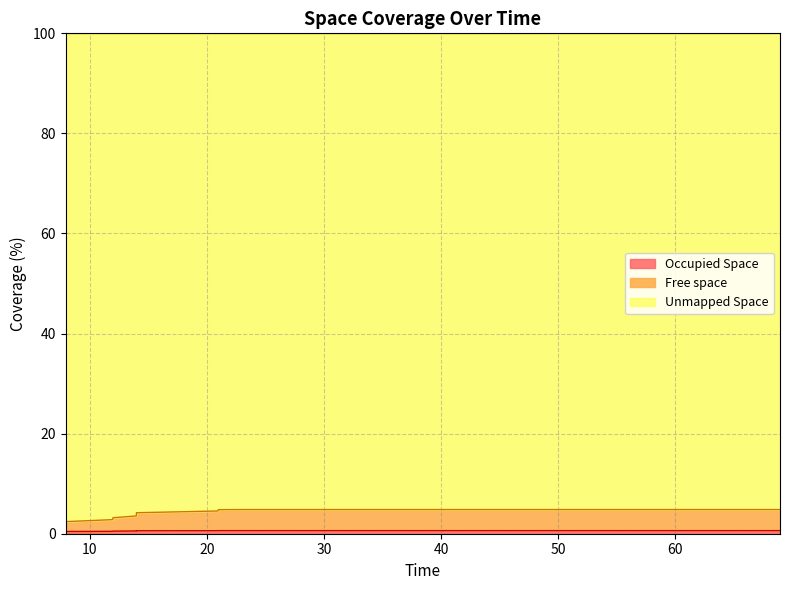

True or false: Occupied Space and Free space intersect in this chart.

False